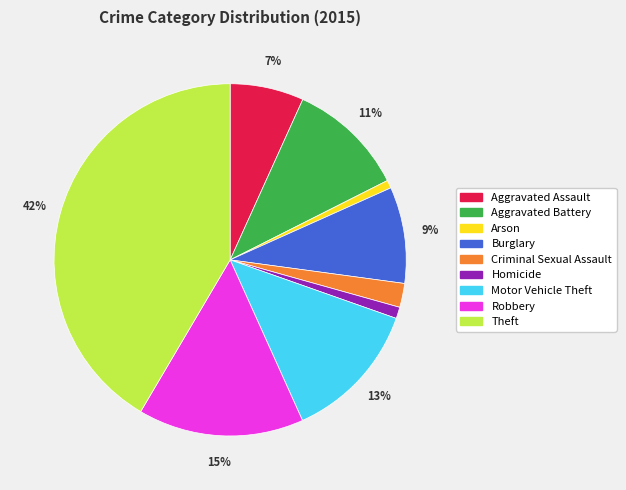

To the nearest percent, what is the combined percentage of Aggravated Battery and Theft?

52%